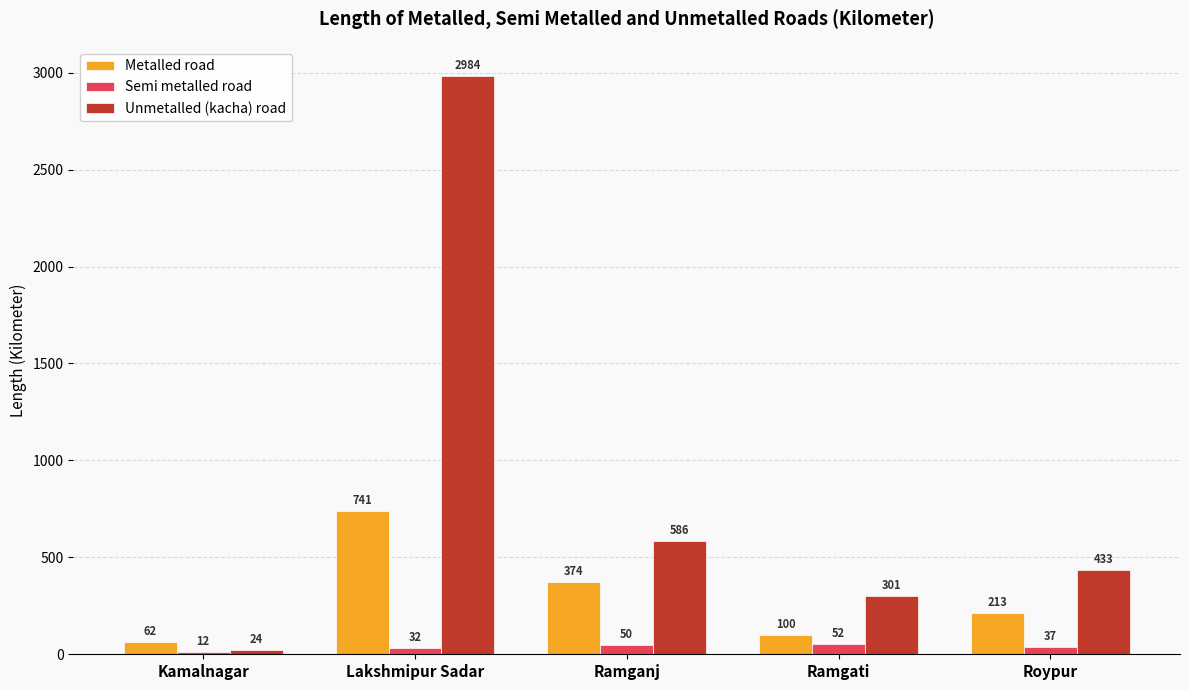

What is the sum of all Metalled road values?

1490